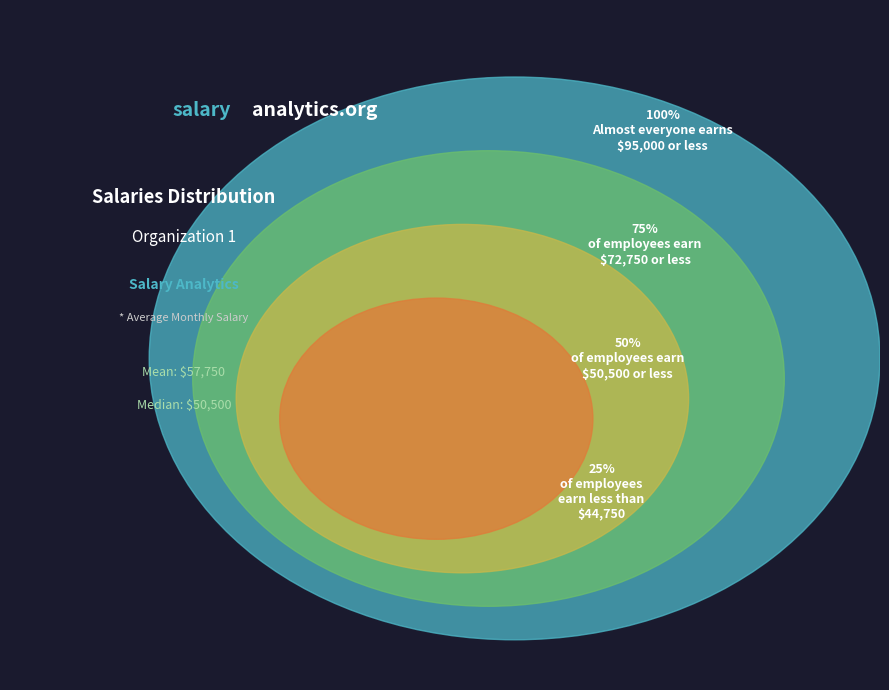

Does Emp 6 account for over 50% of the chart?

No